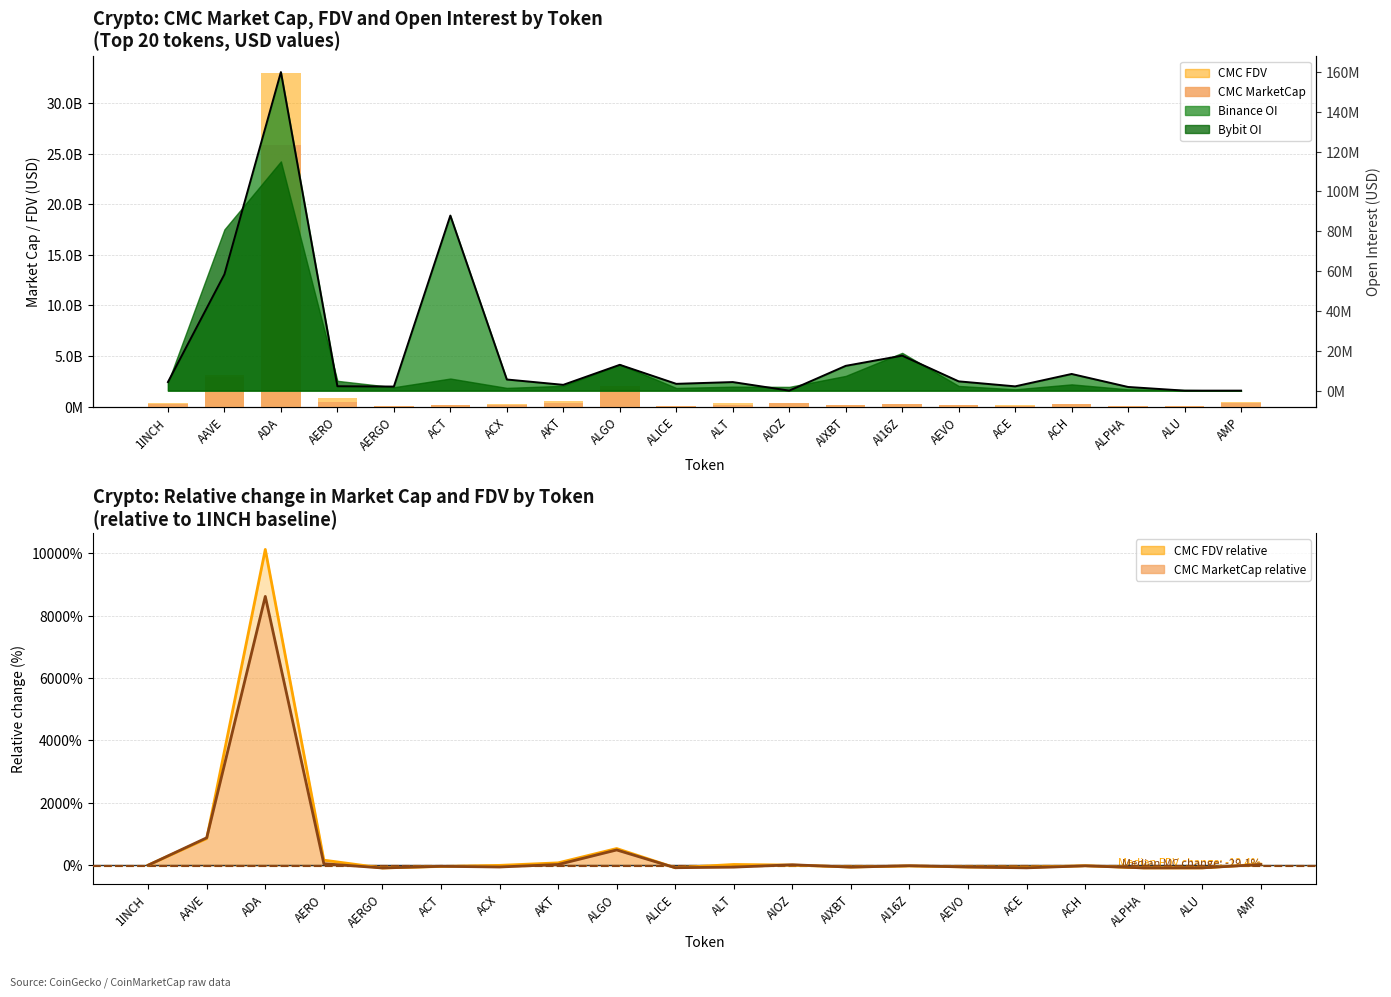

Does the chart contain stacked bars?

No